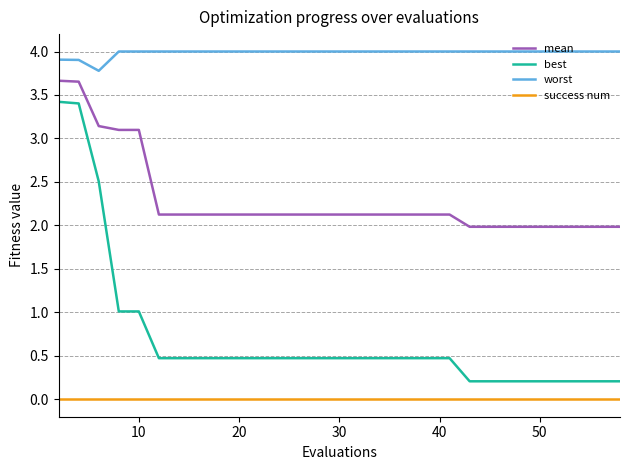

Which series has the widest spread of values?

best